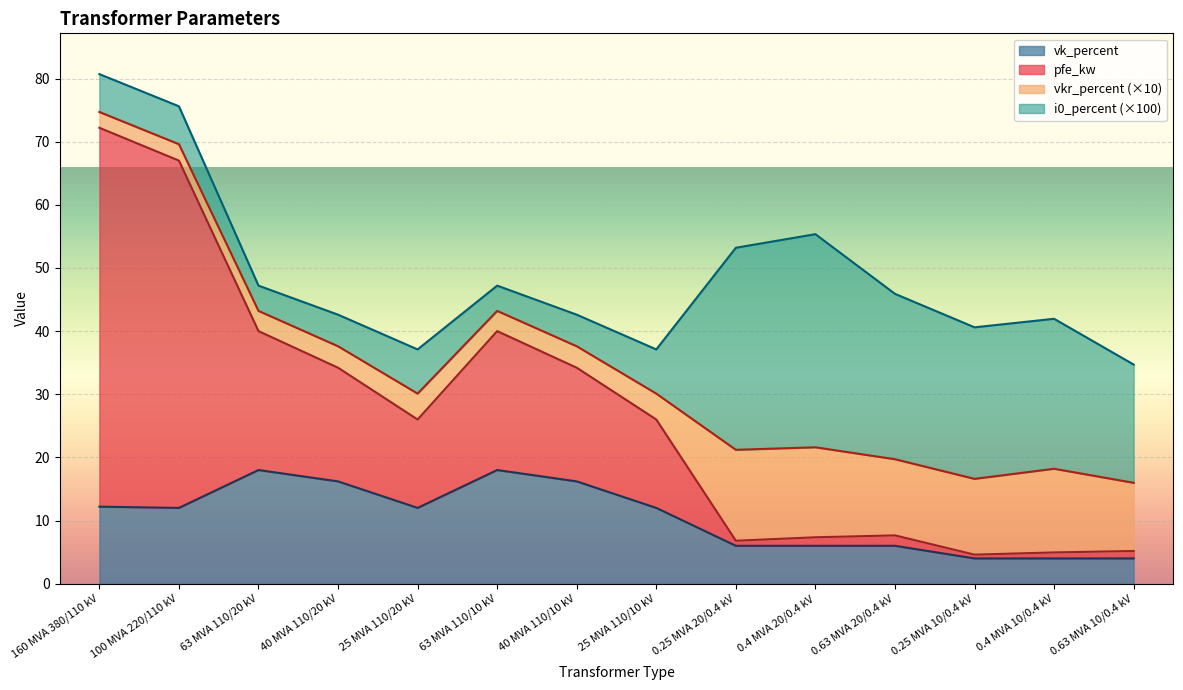

What is the approximate value of vk_percent at 63 MVA 110/10 kV?

18.0